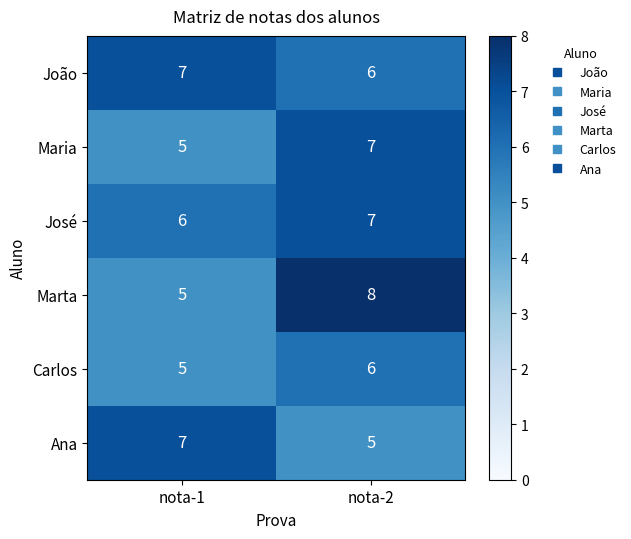

What is the total value across all series at nota-2?

39